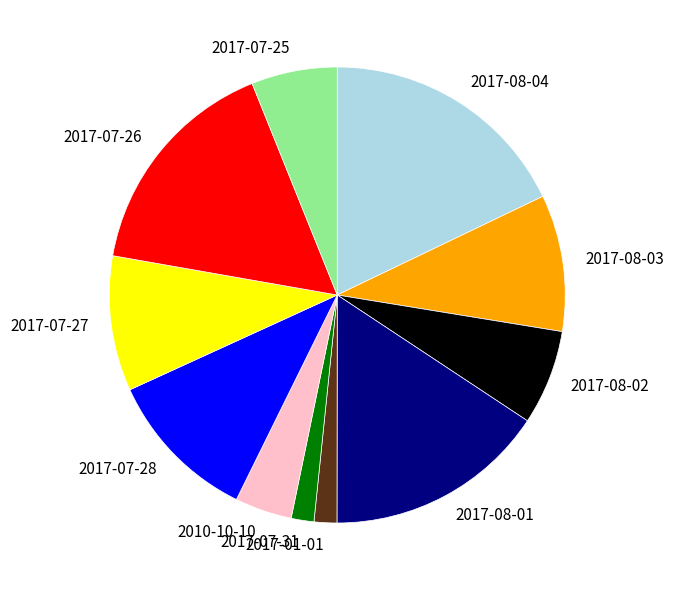

Do 2017-07-26 and 2017-07-27 together represent more than half of the pie?

No